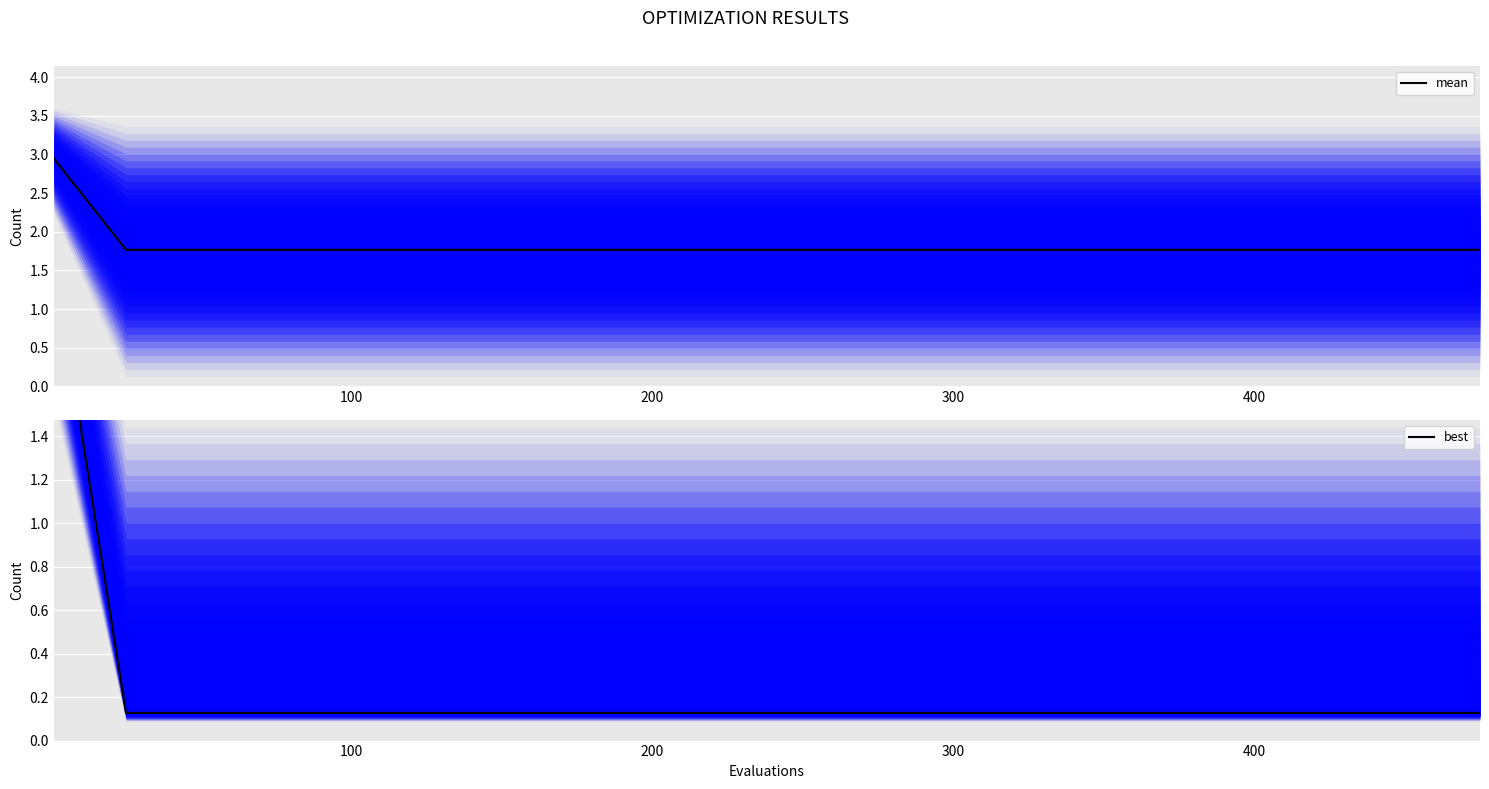

True or false: mean and best intersect in this chart.

False